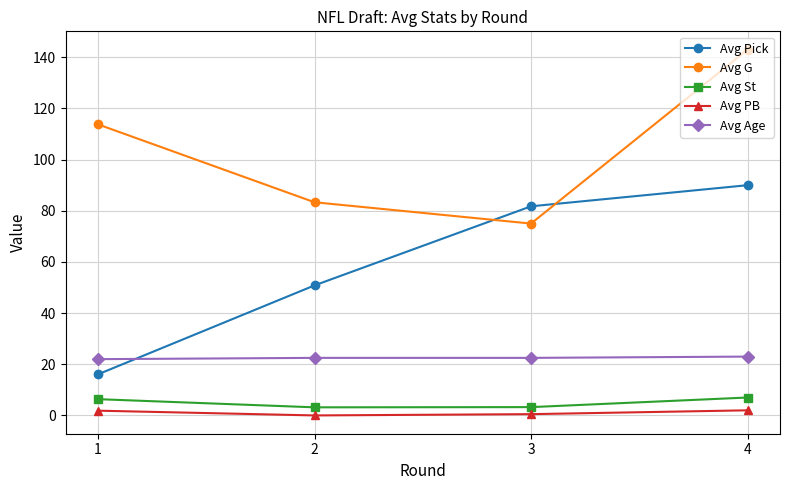

How many distinct data groups are displayed?

5